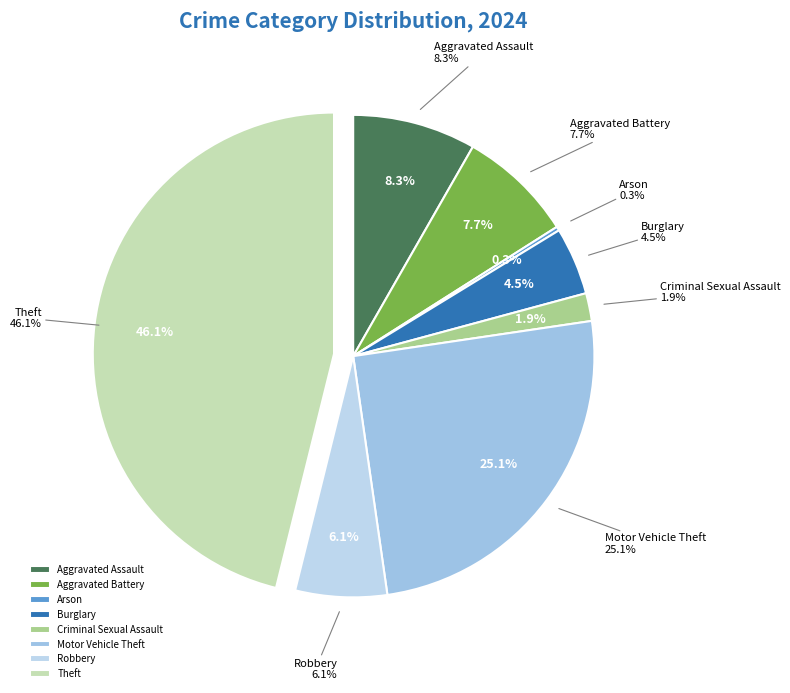

What portion of the pie excludes Homicide?

100.0%